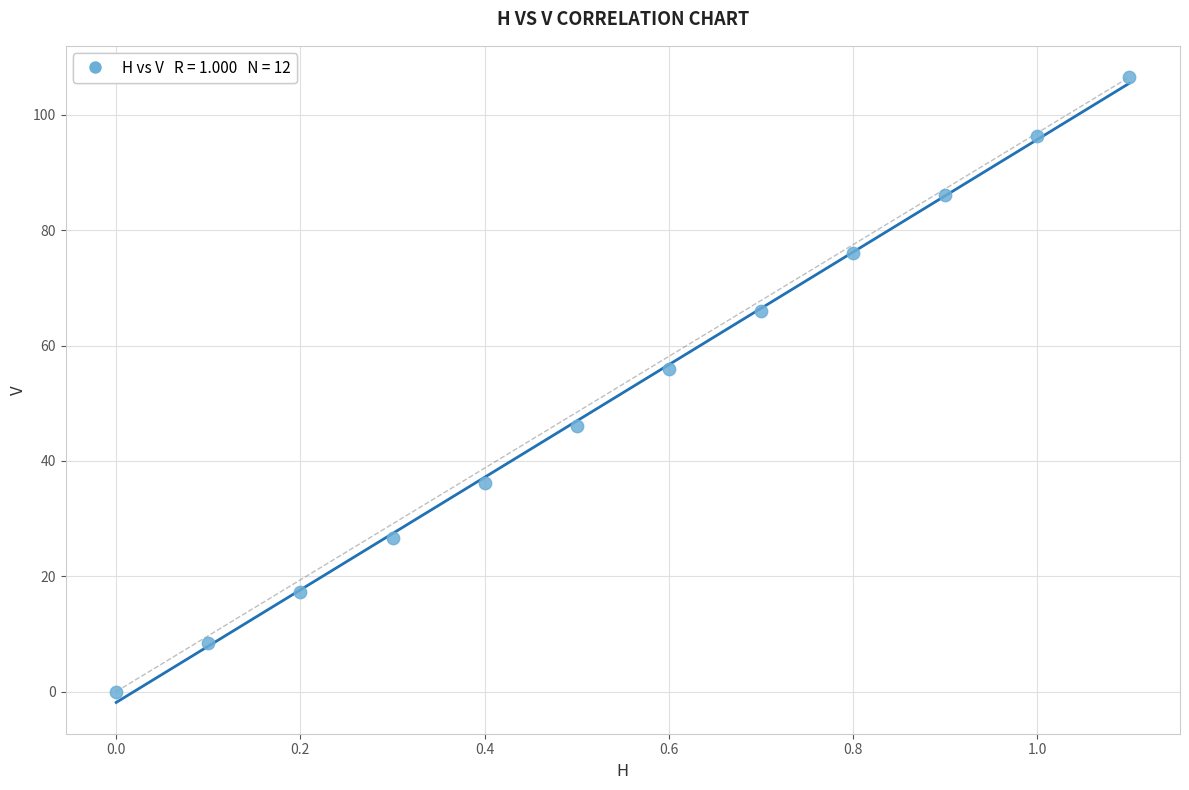

What Y value in the scatter plot is closest to 53?

55.9